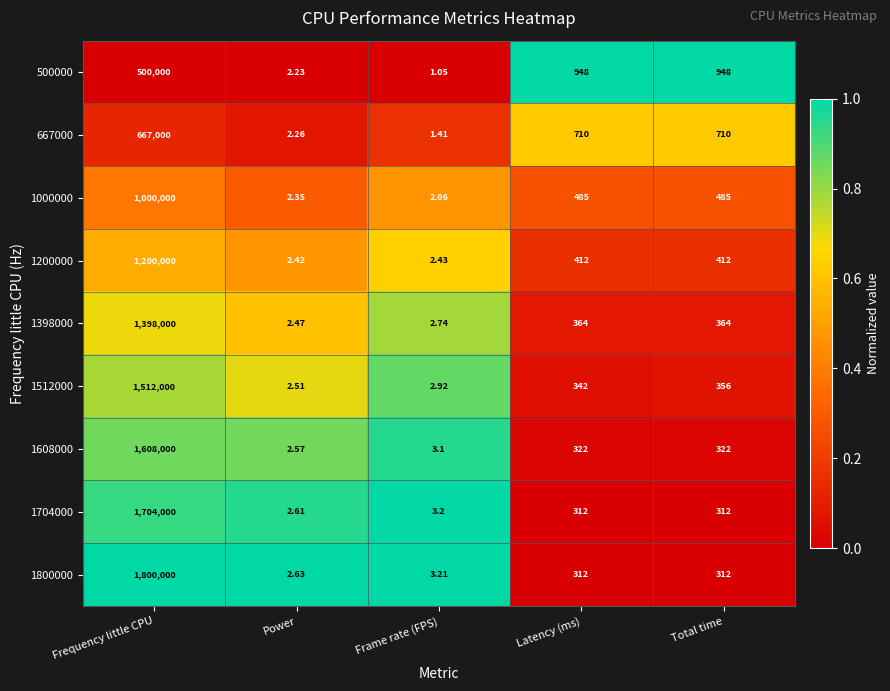

Which label corresponds to the largest value in the chart?

Frequency little CPU